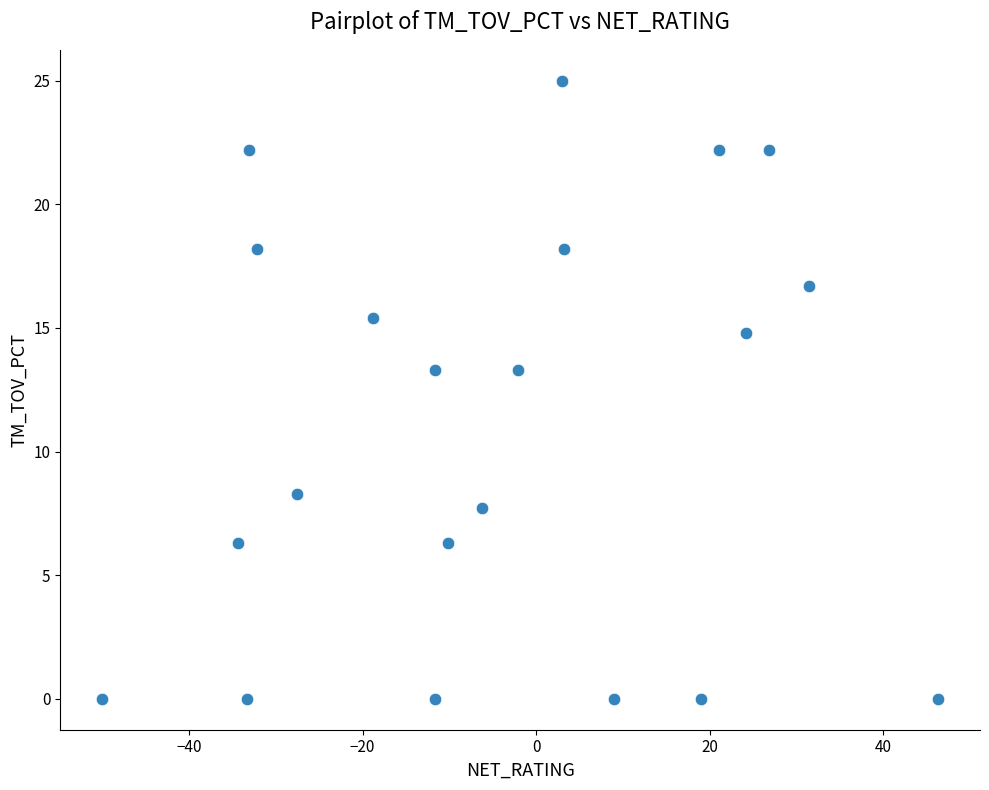

What is the range of Y values (max minus min)?

25.0